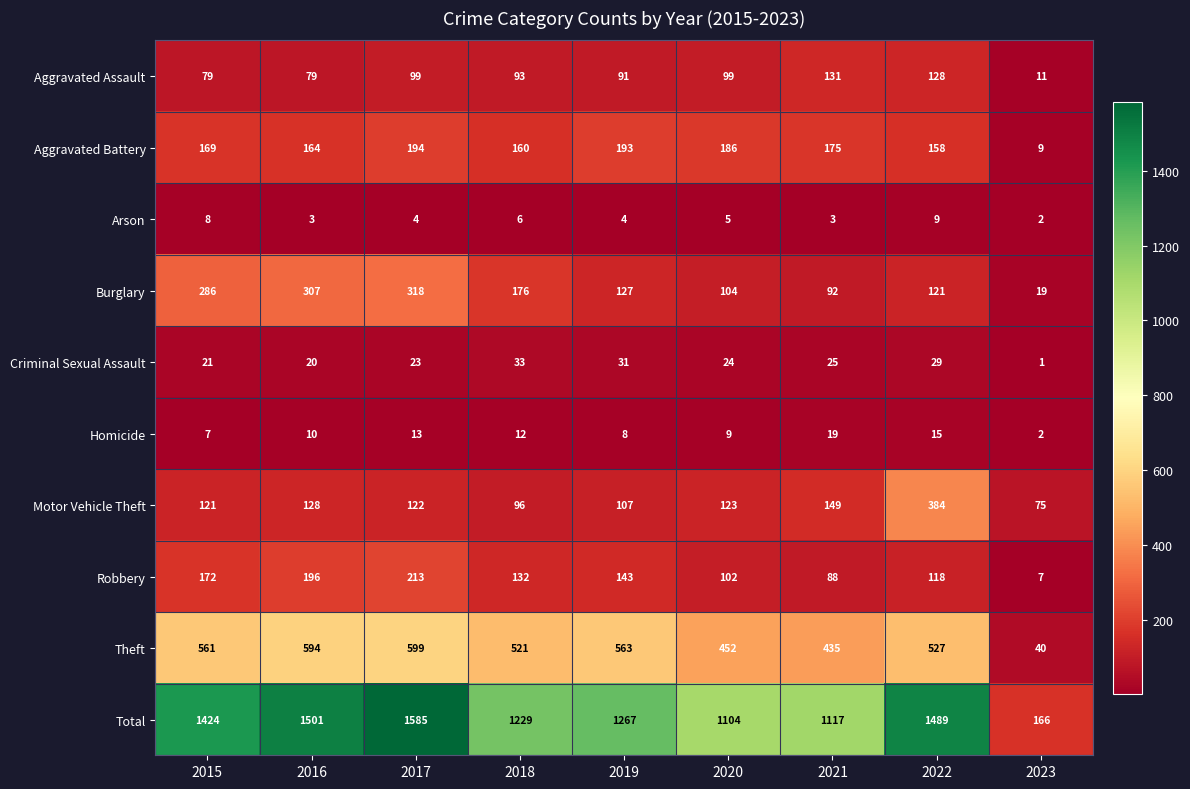

What is the minimum value shown in the chart?

1